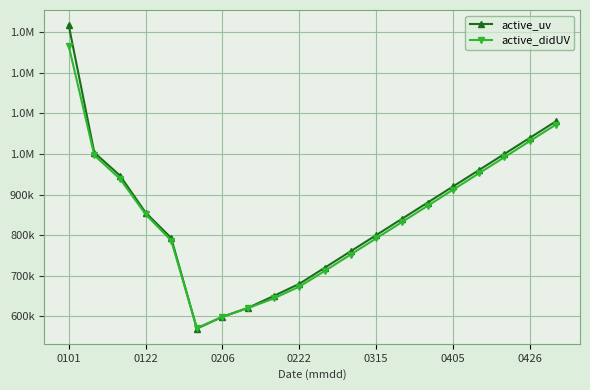

Does the chart display data point markers on the line(s)?

Yes